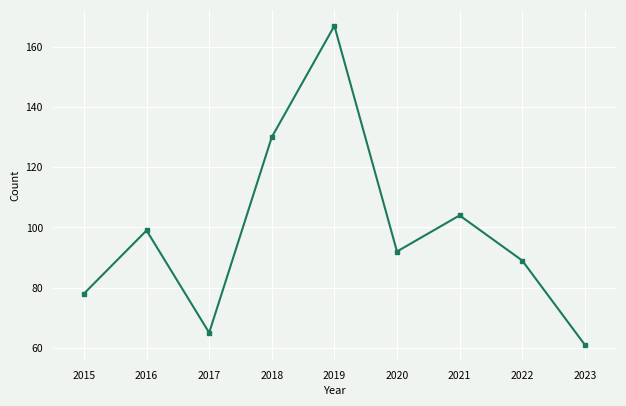

How many distinct data groups are displayed?

1